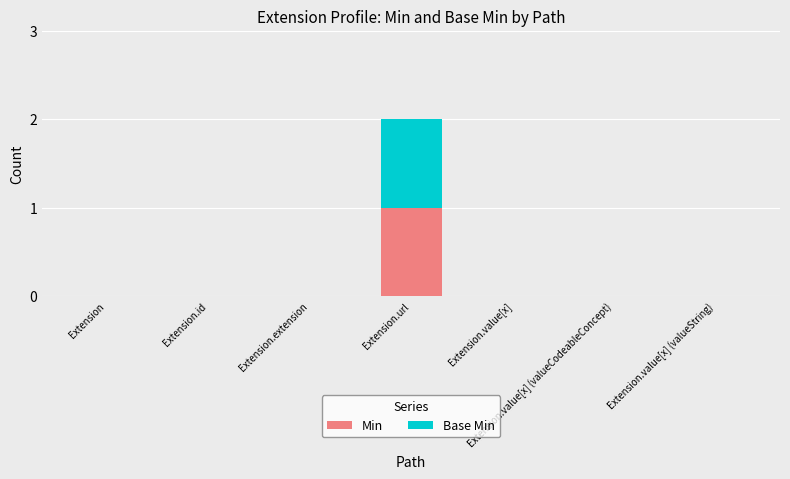

True or false: Min has a value of -1 at Extension.value[x] (valueCodeableConcept).

False